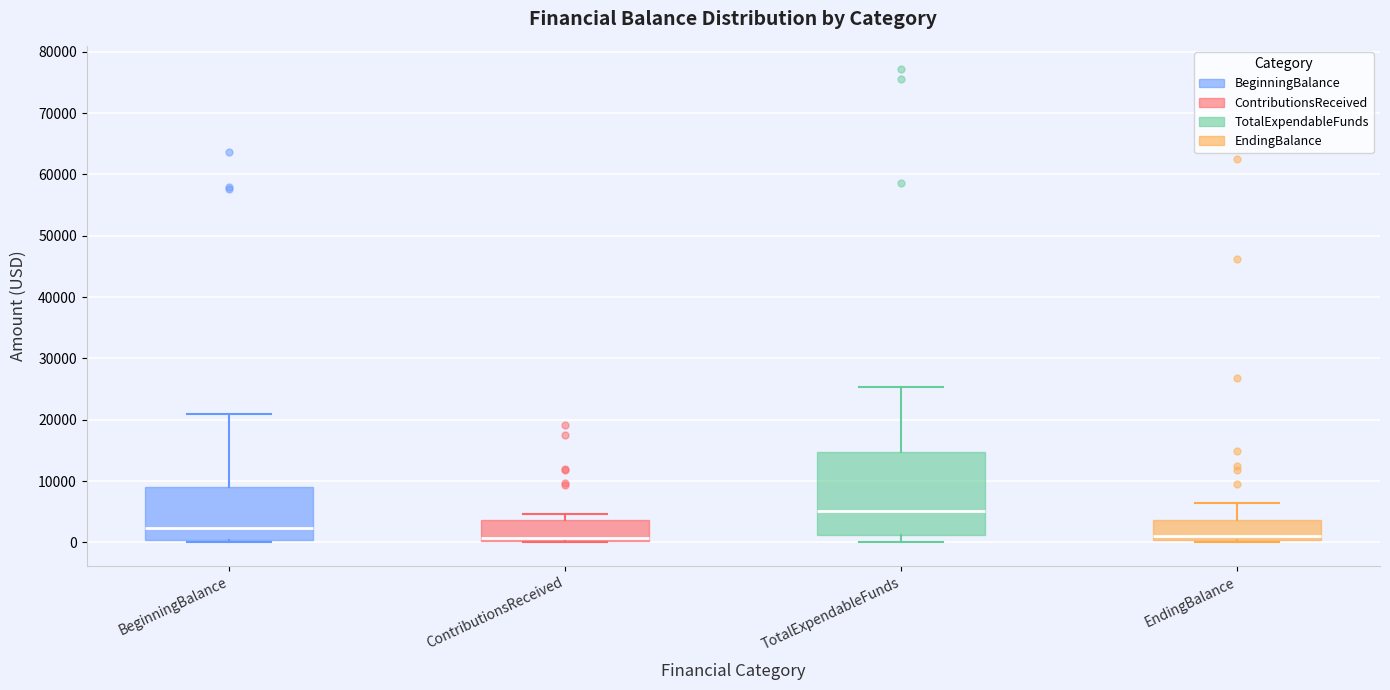

Reading left to right, read every box against the y-axis: the position of its median line, the range the box covers, and the ends of its whiskers. The values are not printed on the chart, so give them approximately, as read against the axis.

BeginningBalance: median 2000, box 0 to 9000, whiskers 0 (just below the box's lower edge) to 21000
ContributionsReceived: median 1000, box 0 to 4000, whiskers 0 to 5000
TotalExpendableFunds: median 5000, box 1000 to 15000, whiskers 0 to 25000
EndingBalance: median 1000, box 0 to 4000, whiskers 0 (just below the box's lower edge) to 6000